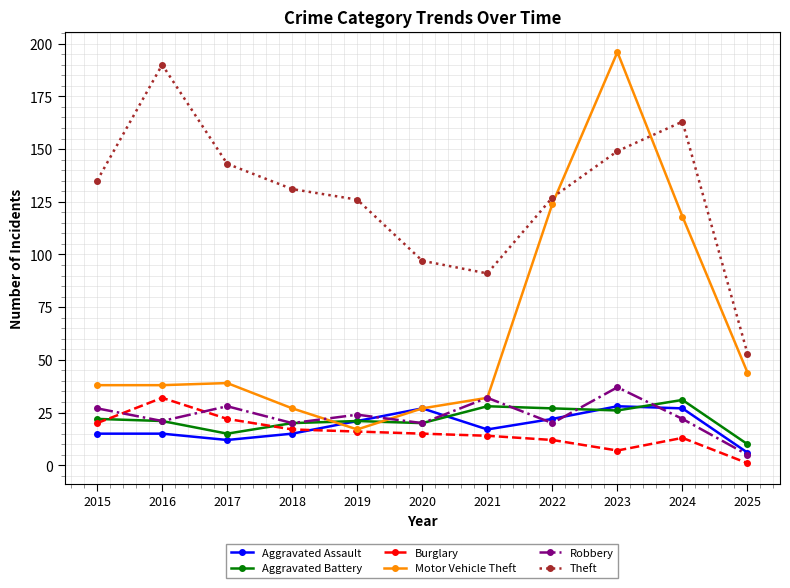

How many series are shown in this chart?

6